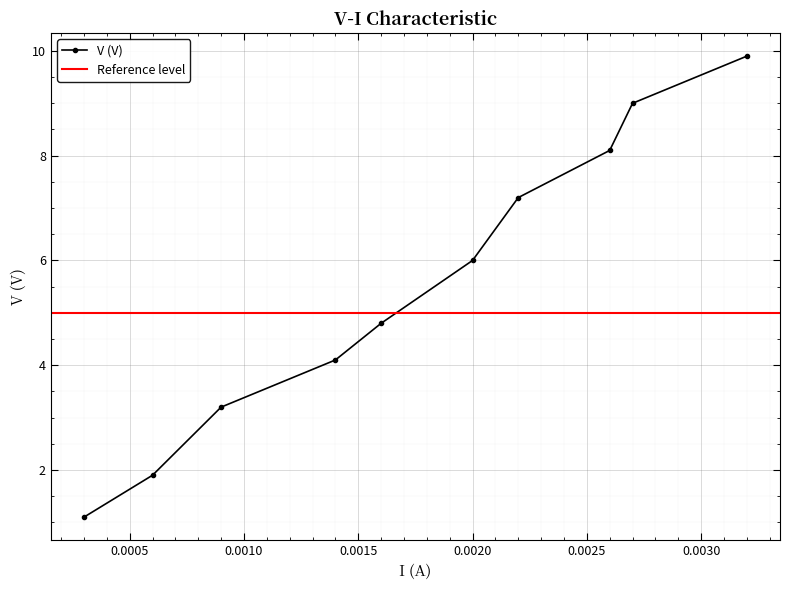

True or false: V (V) has more than 0 points higher than both neighbors.

False